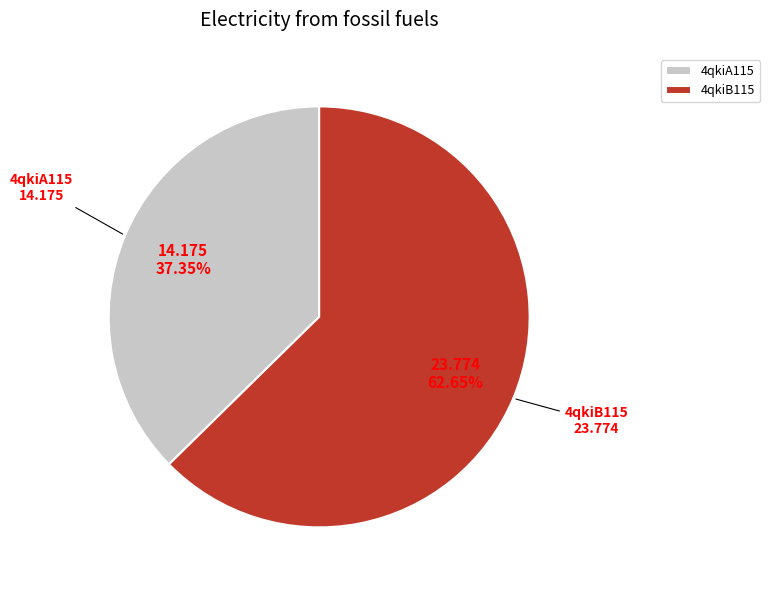

What percentage do 4qkiB115 and 4qkiA115 together represent?

100.0%